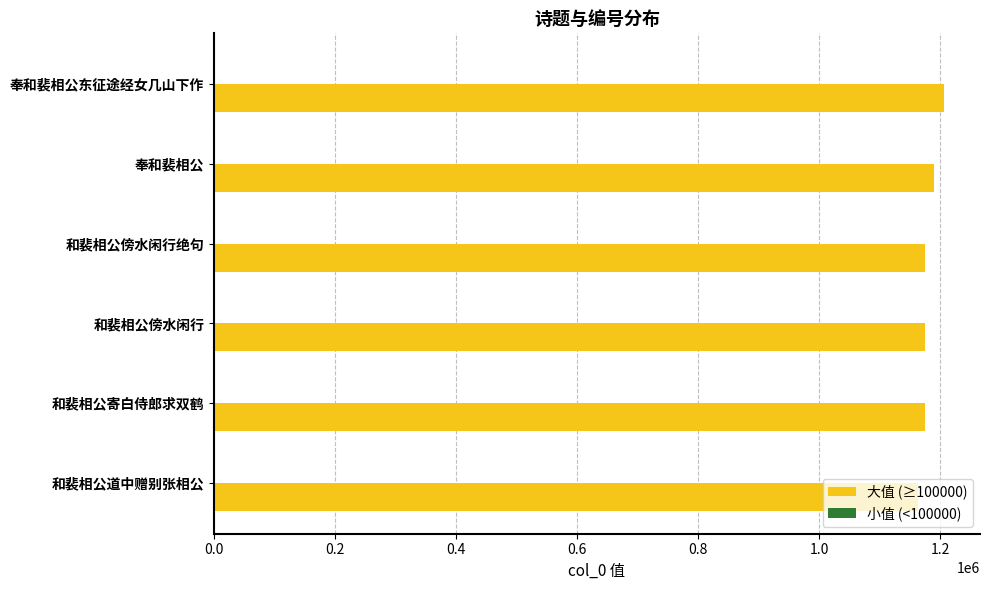

True or false: the data shows 455736 at 奉和裴相公.

False